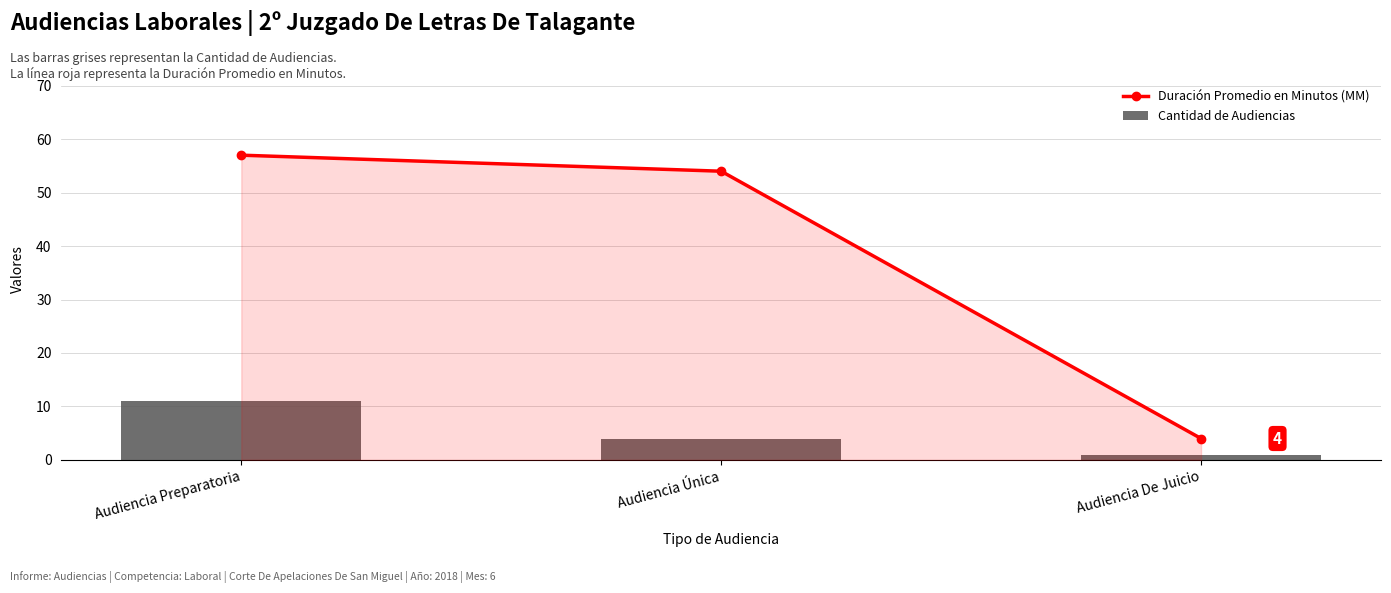

At Audiencia Preparatoria, list the series in order from smallest to largest.

Cantidad de Audiencias, Duración Promedio en Minutos (MM)